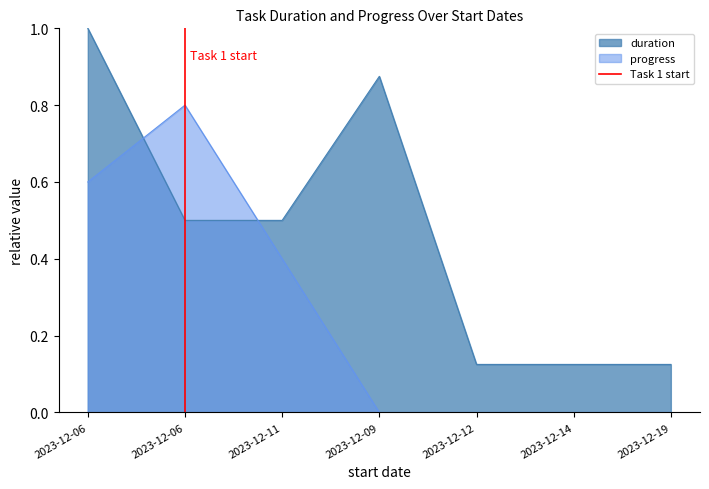

The value at 2023-12-06 is 0. True or false?

False